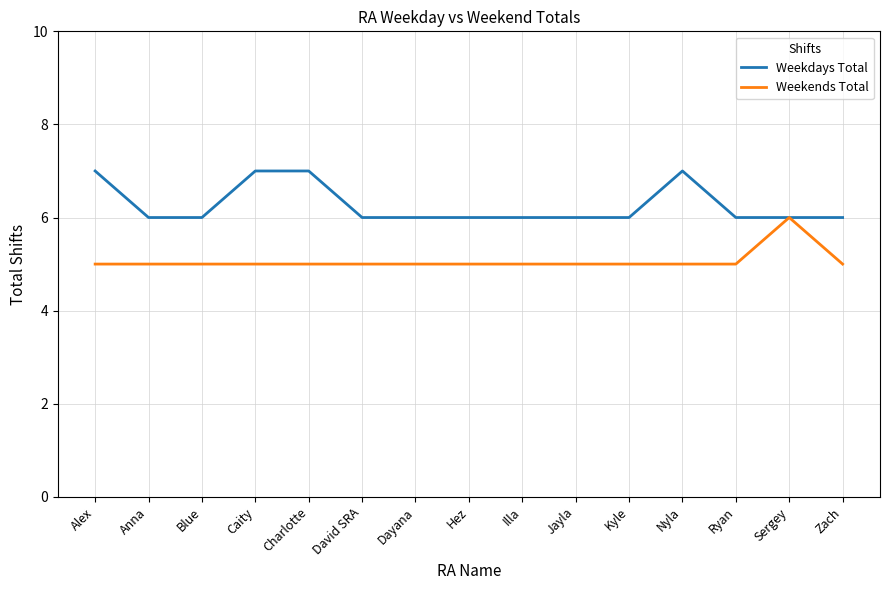

What is the maximum value shown in the chart?

7